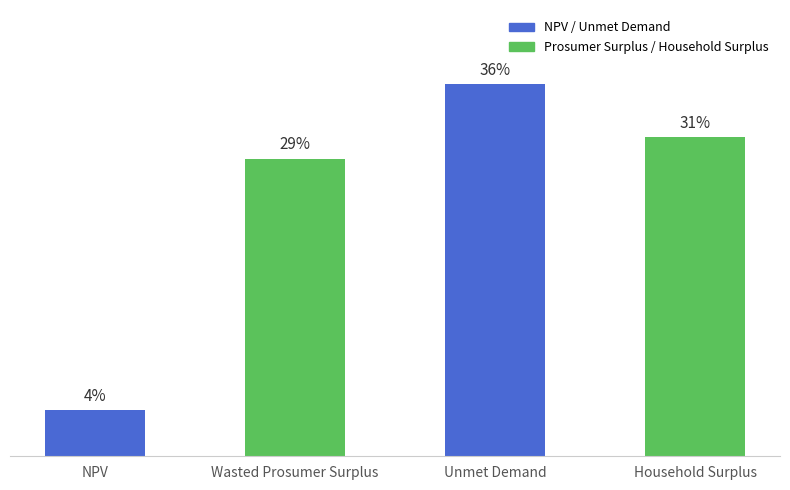

Between Unmet Demand and Household Surplus, which is larger?

Unmet Demand